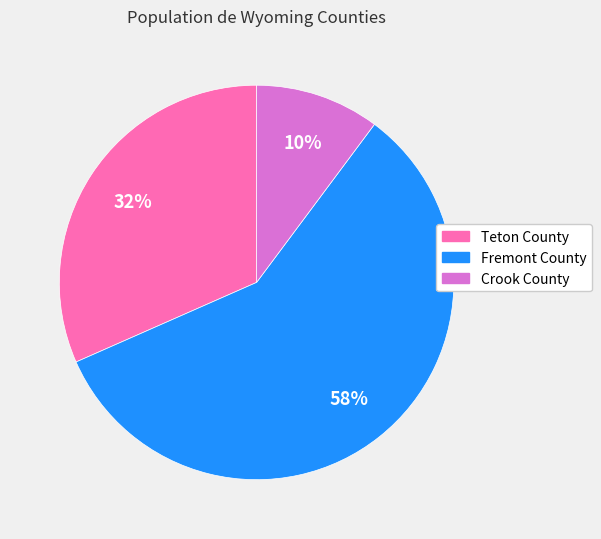

What is the majority slice?

Fremont County